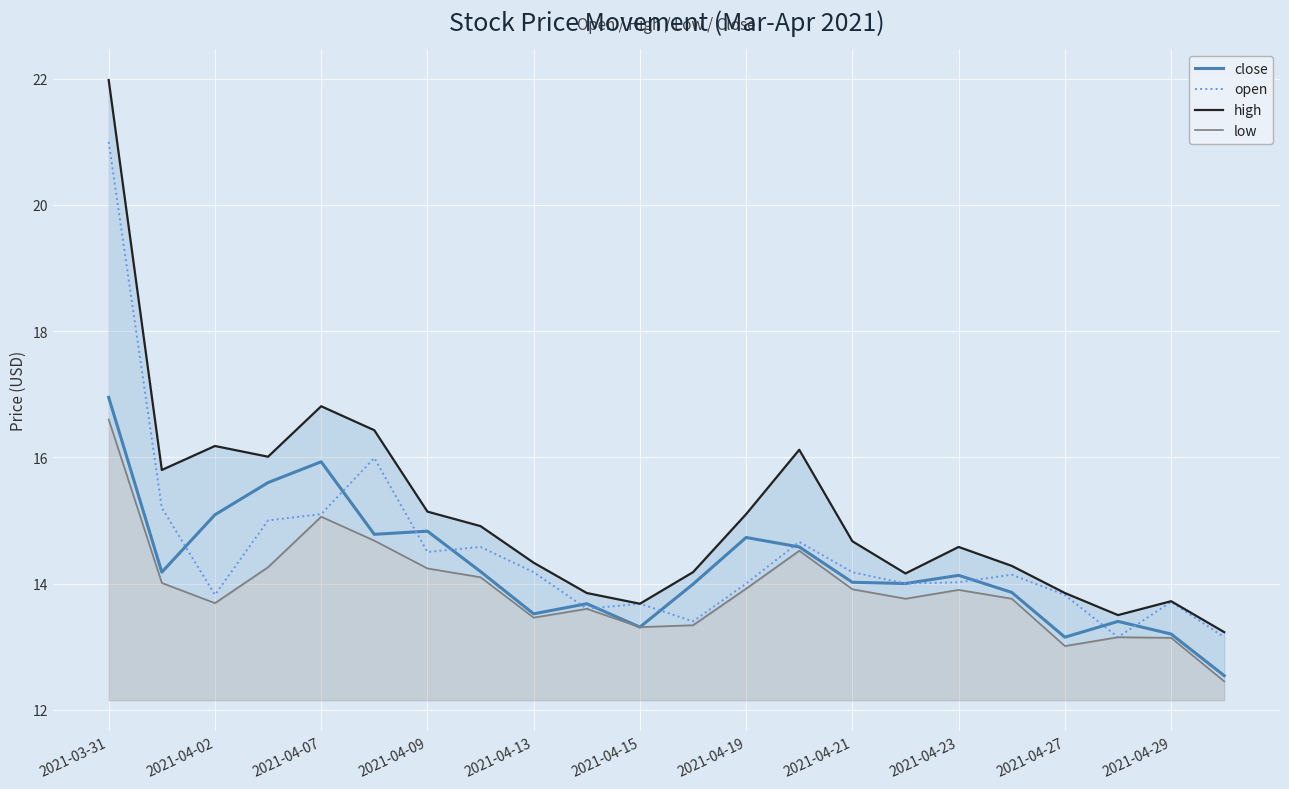

How many distinct data groups are displayed?

4